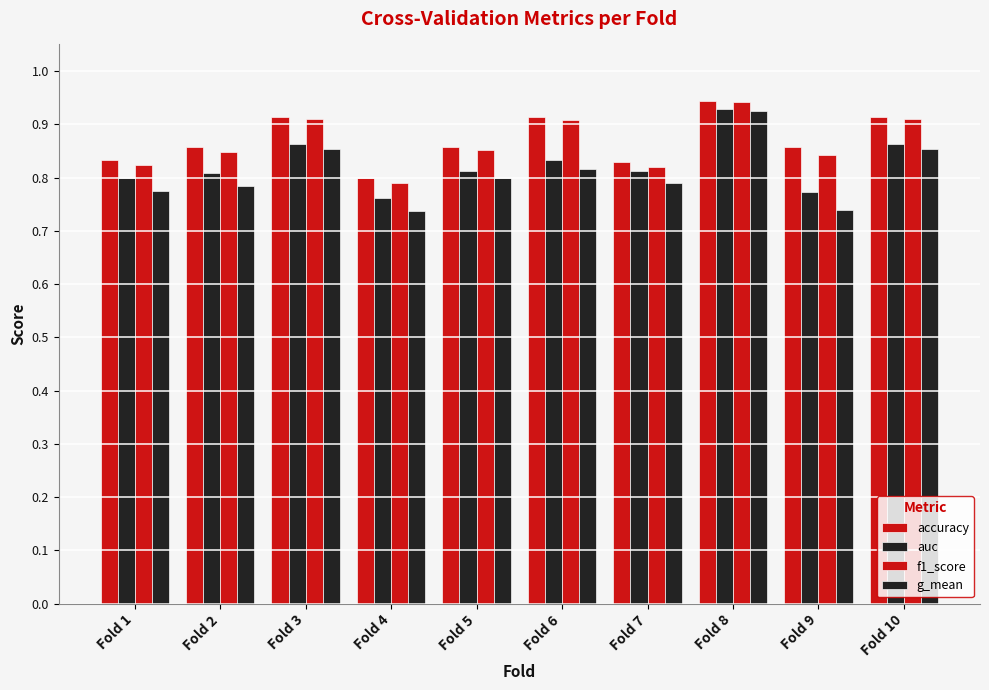

How many categories are shown in the chart?

10